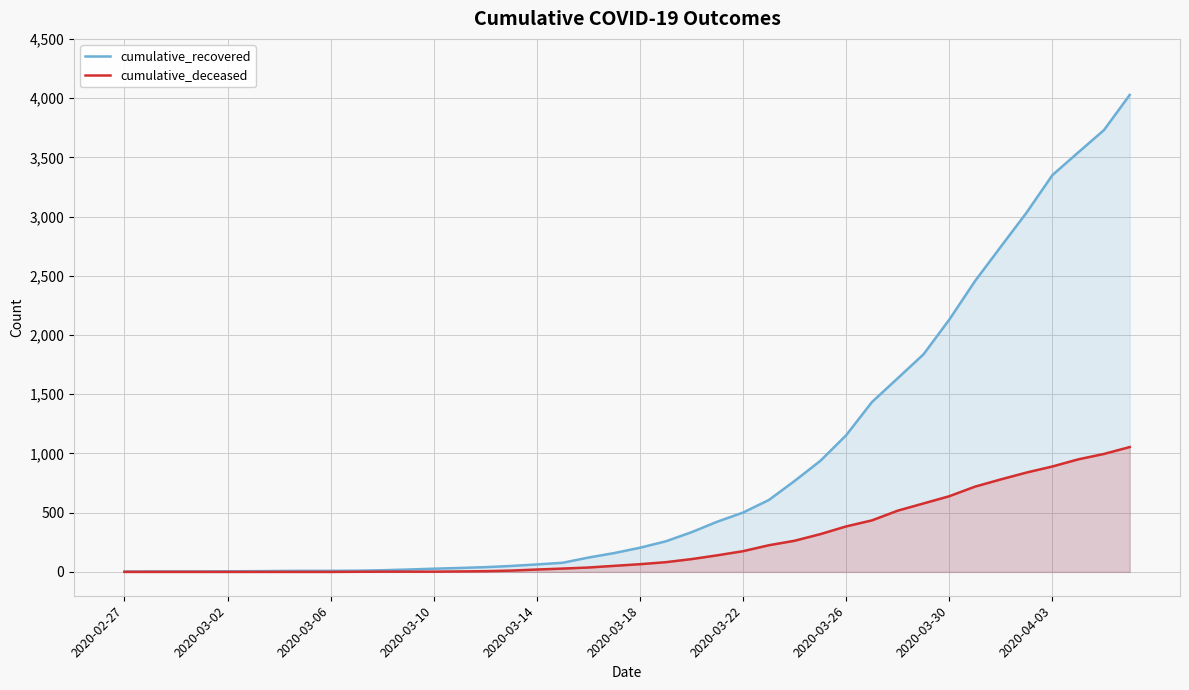

At how many categories does at least one series exceed 2716?

6